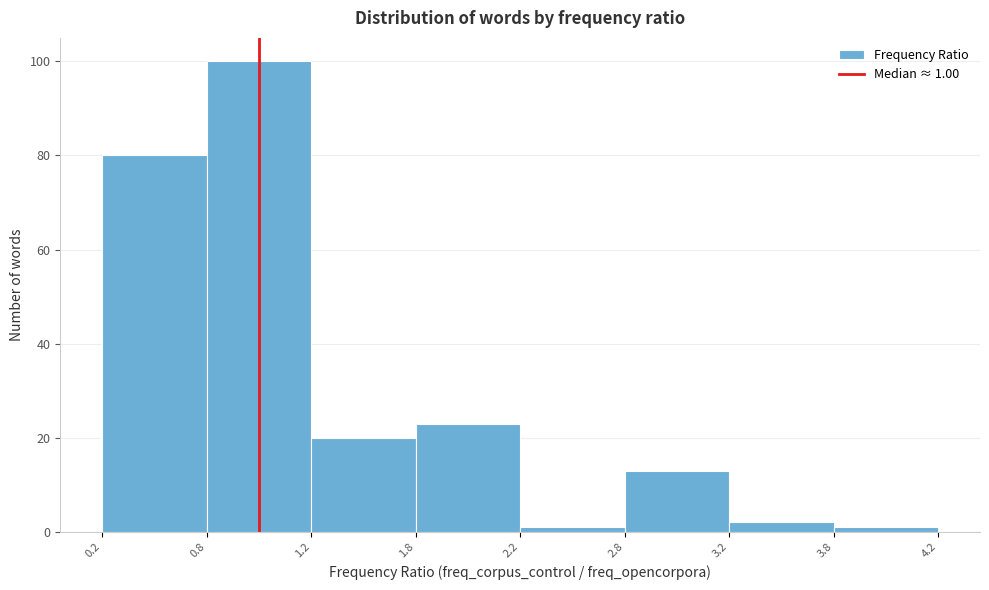

Reading right to left, extract all data points from this chart.

3.8=1	3.2=2	2.8=13	2.2=1	1.8=23	1.2=20	0.8=100	0.2=80